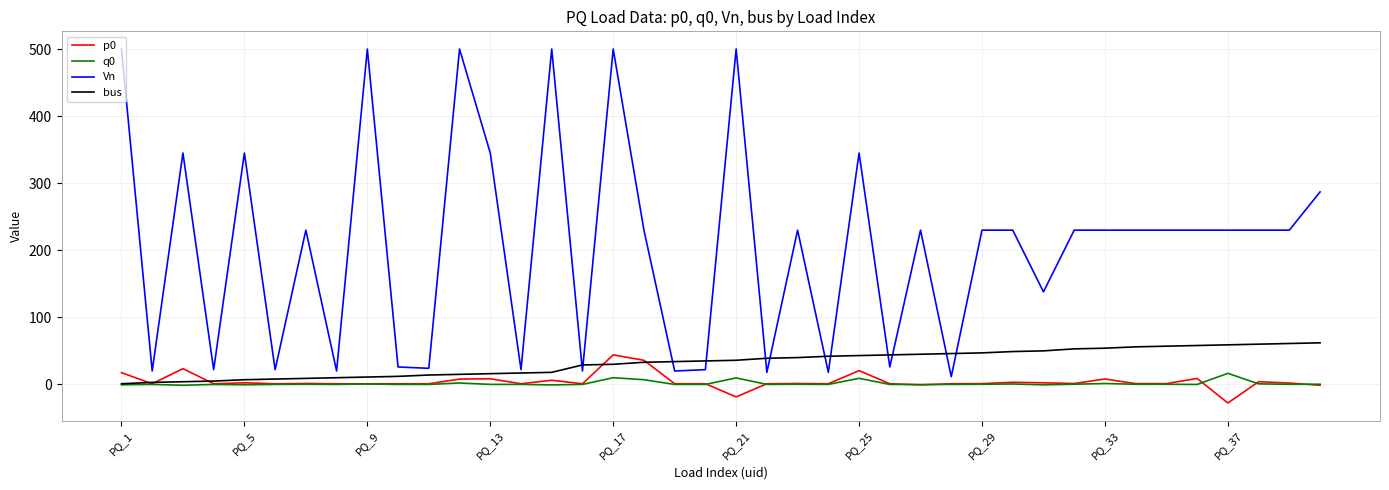

True or false: Vn and q0 intersect in this chart.

False